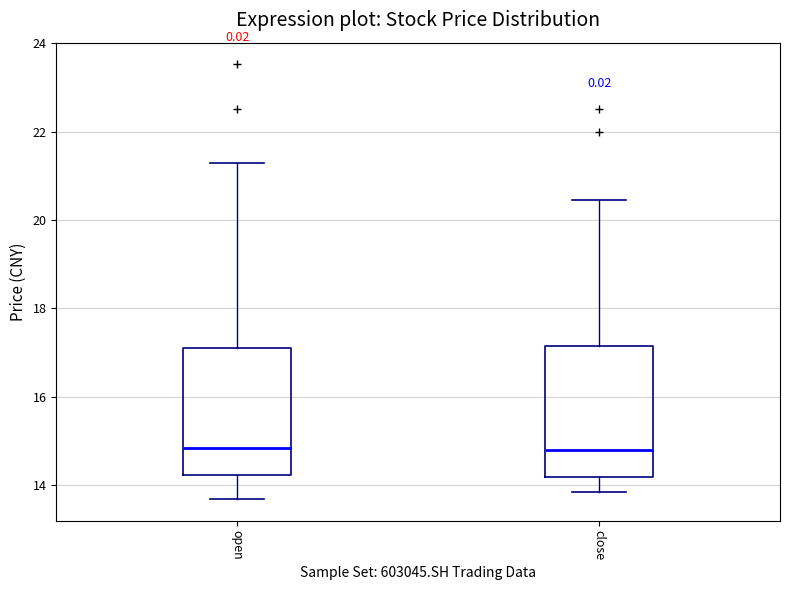

Where is the upper edge of the box for open on the y-axis? The values are not printed on the chart, so give them approximately, as read against the axis.

17.0